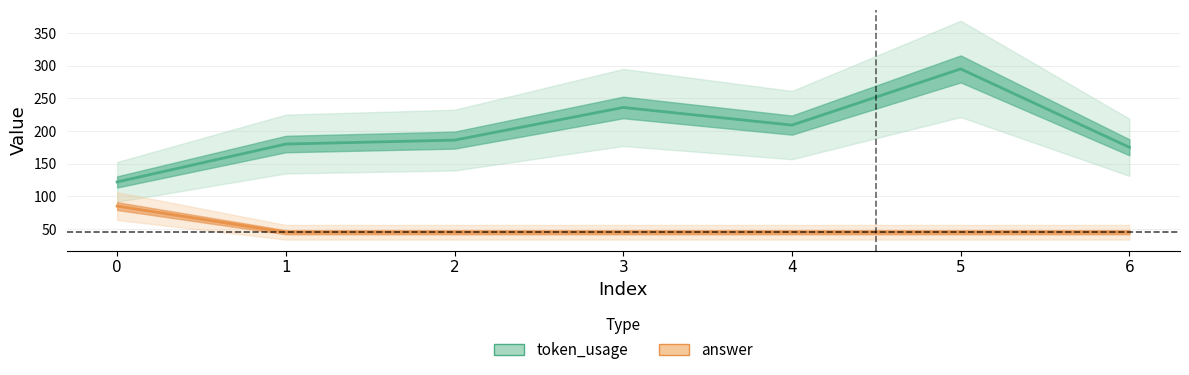

Rank the series by their maximum value, from highest to lowest.

token_usage, answer